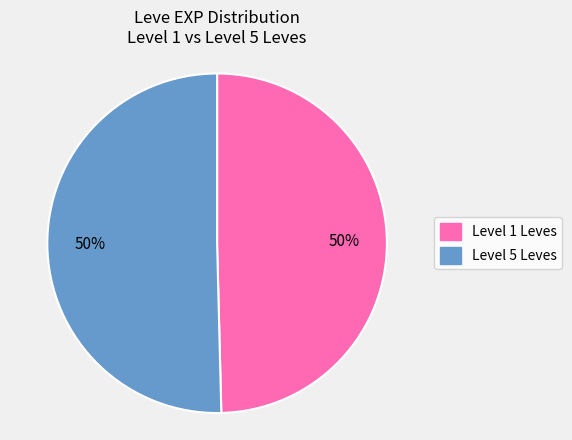

To the nearest percent, what is the average slice percentage?

50%